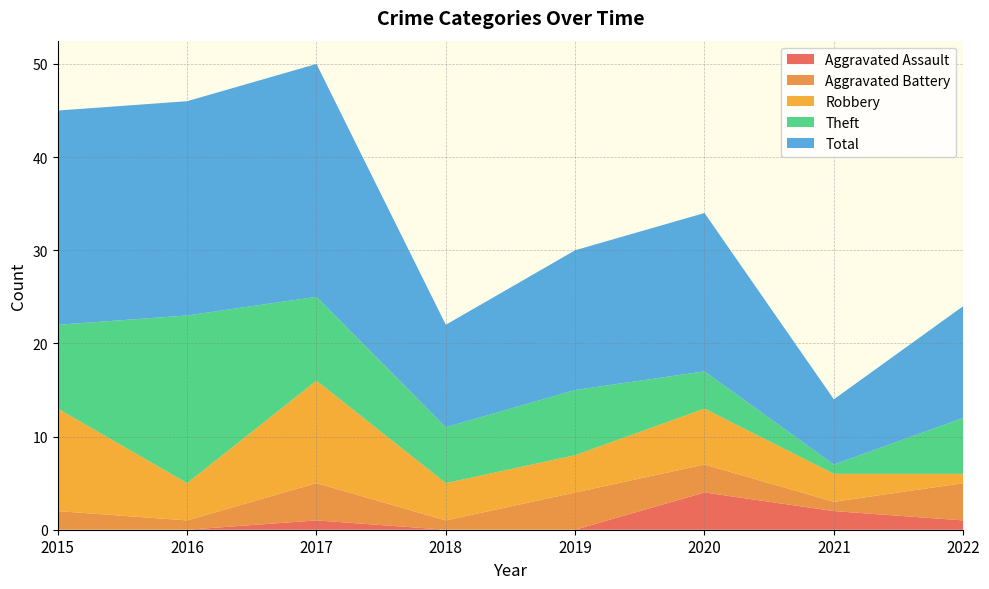

Reading left to right, transcribe all the data shown in this chart.

Aggravated Assault: 0	0	1	0	0	4	2	1
Aggravated Battery: 2	1	4	1	4	3	1	4
Robbery: 11	4	11	4	4	6	3	1
Theft: 9	18	9	6	7	4	1	6
Total: 23	23	25	11	15	17	7	12